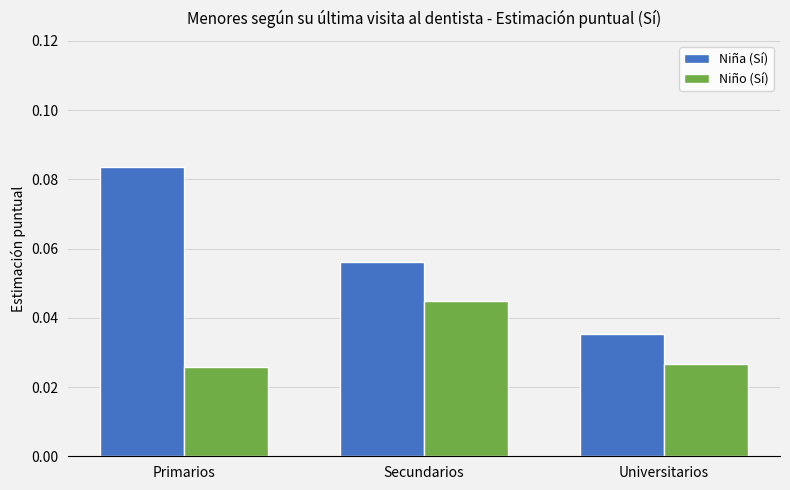

Is the value of Niño (Sí) at Primarios greater than the value of Niña (Sí) at Primarios?

No